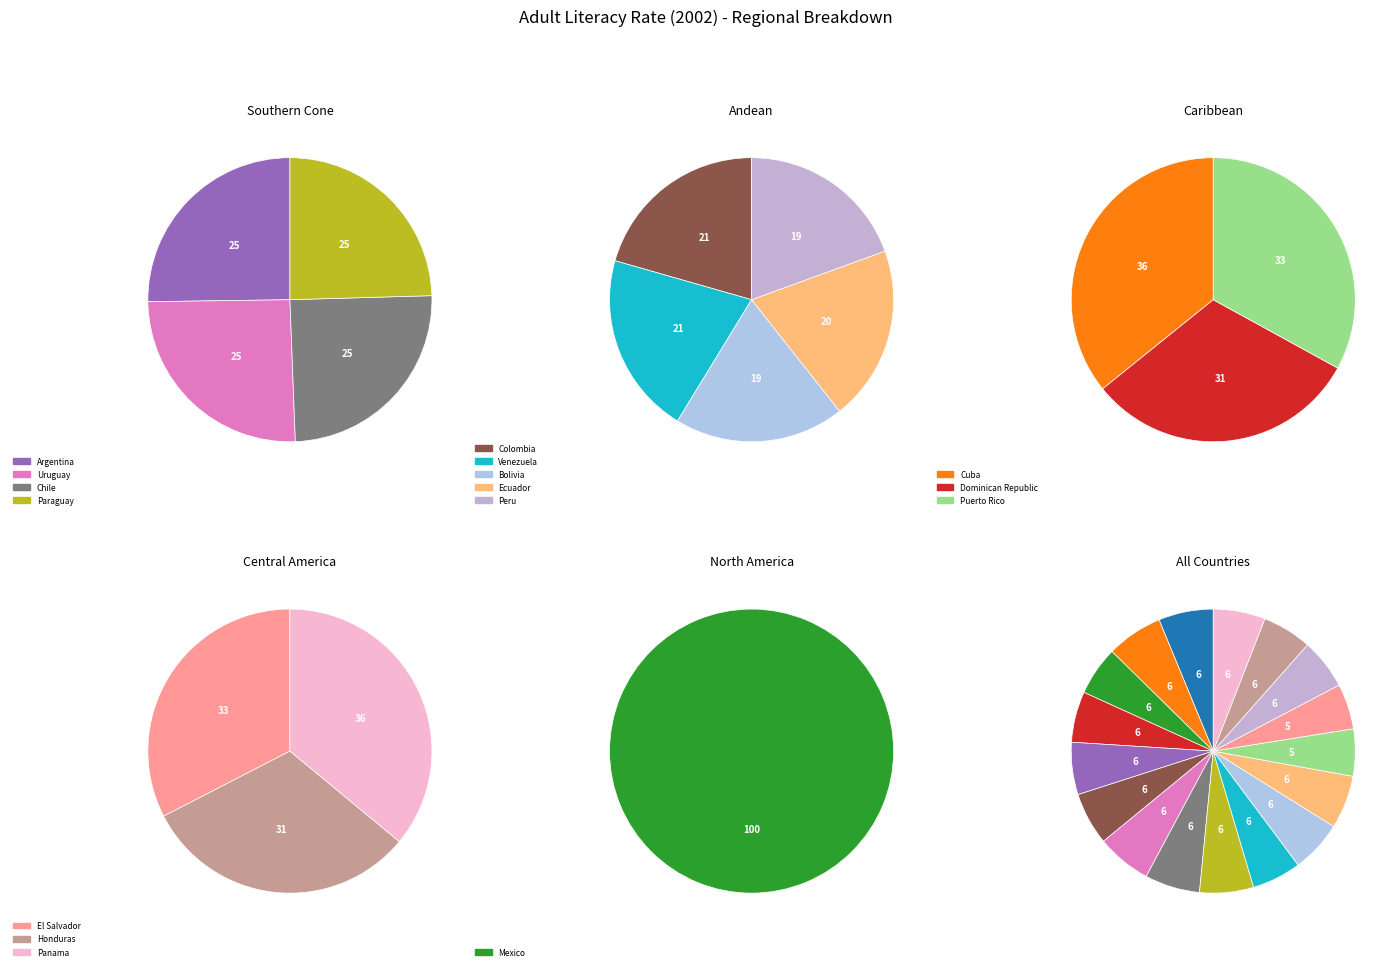

To the nearest percent, what is the average slice percentage?

6%